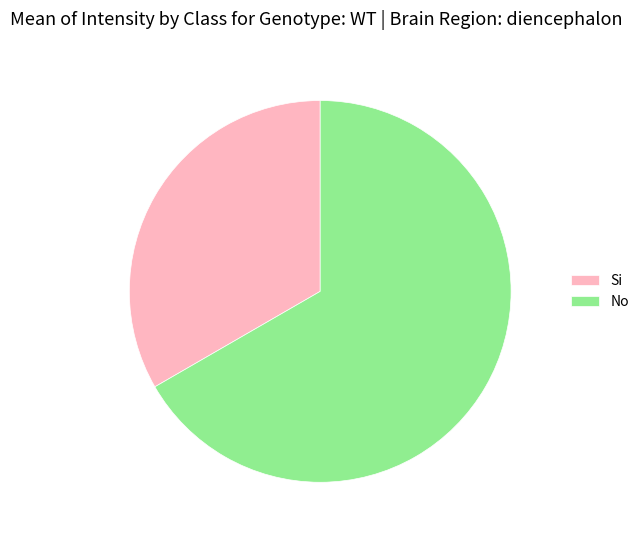

Which slice represents more than half of the pie?

No